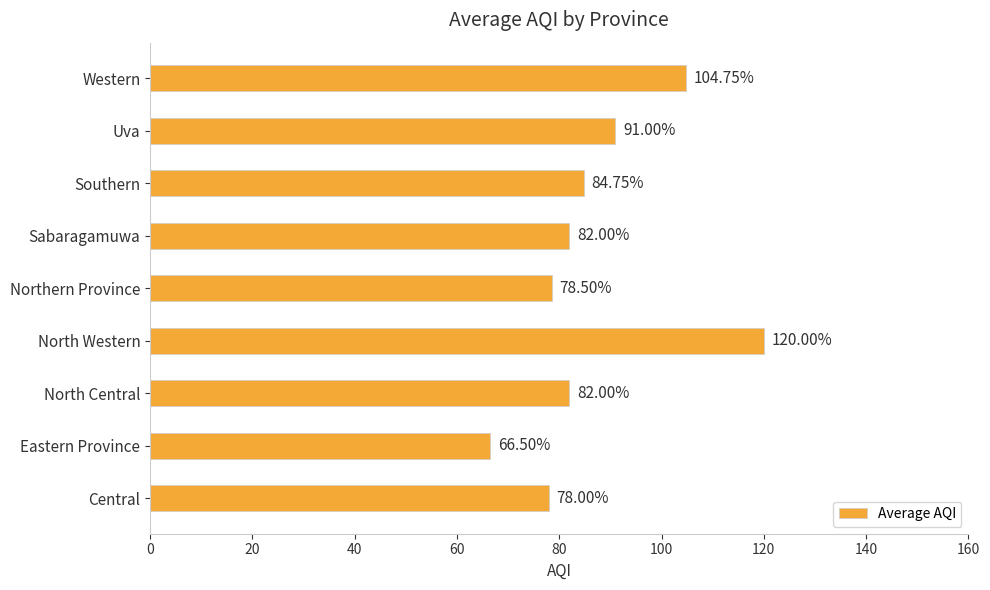

What is the maximum value shown in the chart?

120.0